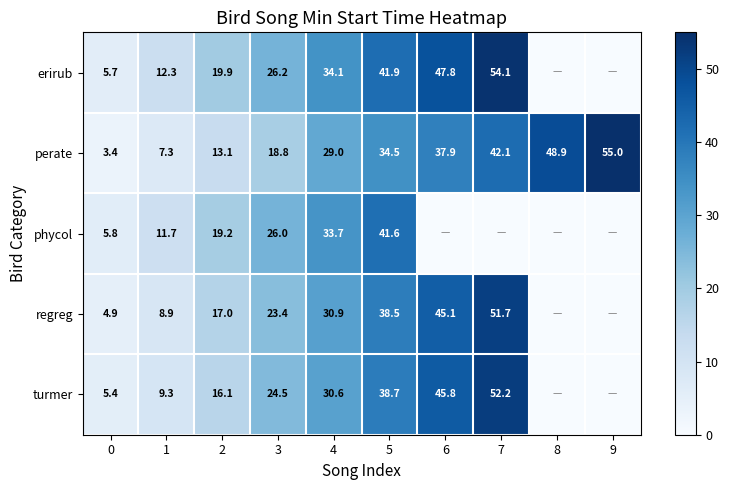

At how many categories does at least one series exceed 11?

9